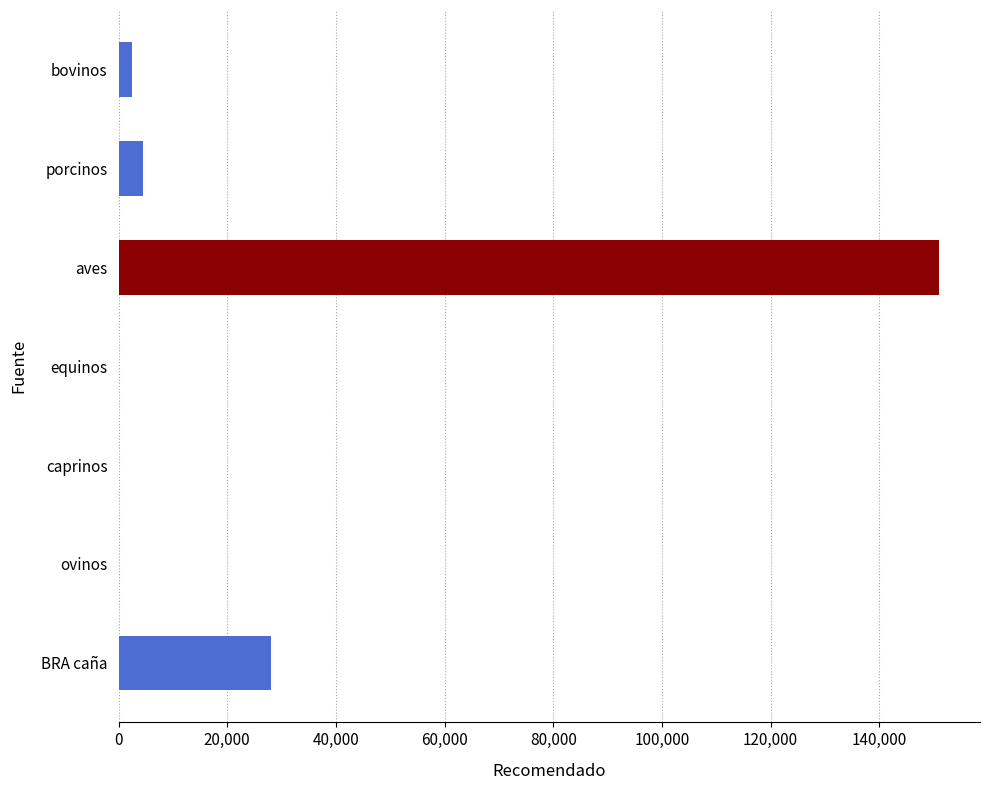

What is the average value?

26613